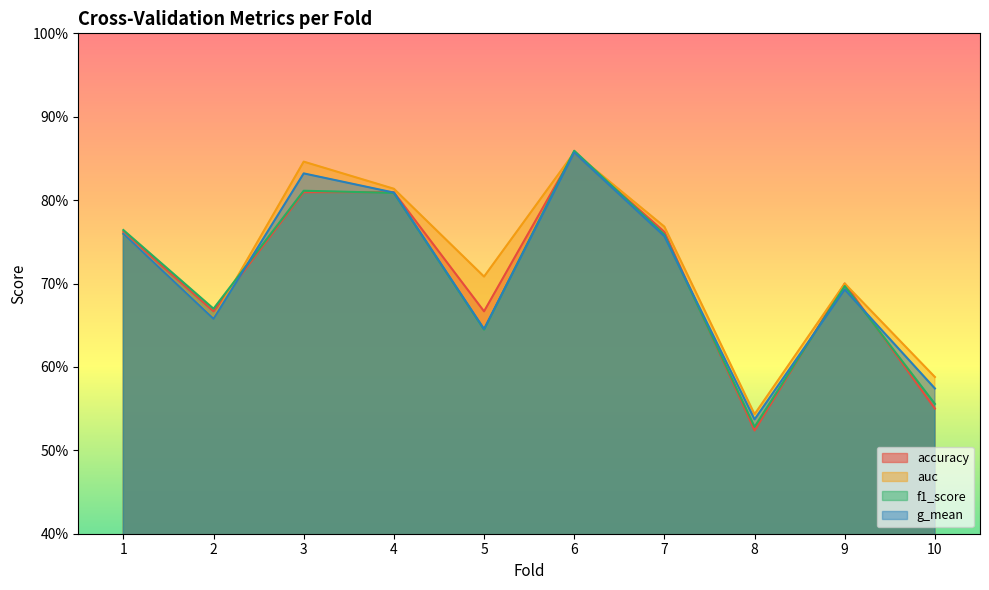

What is the difference between the maximum and minimum values in the f1_score series?

0.3